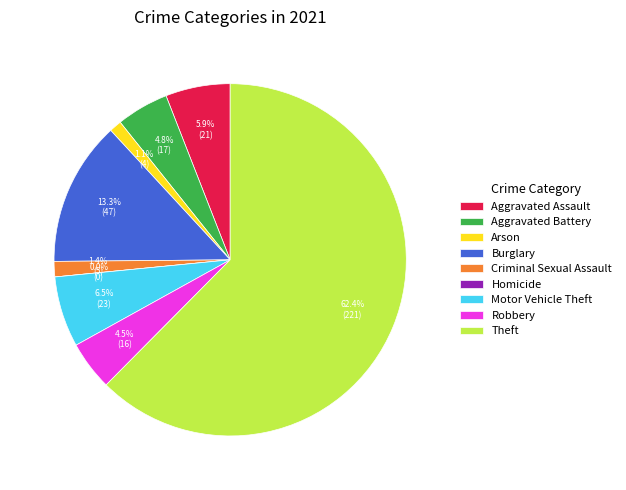

To the nearest percent, what percentage of the pie is Motor Vehicle Theft?

6%